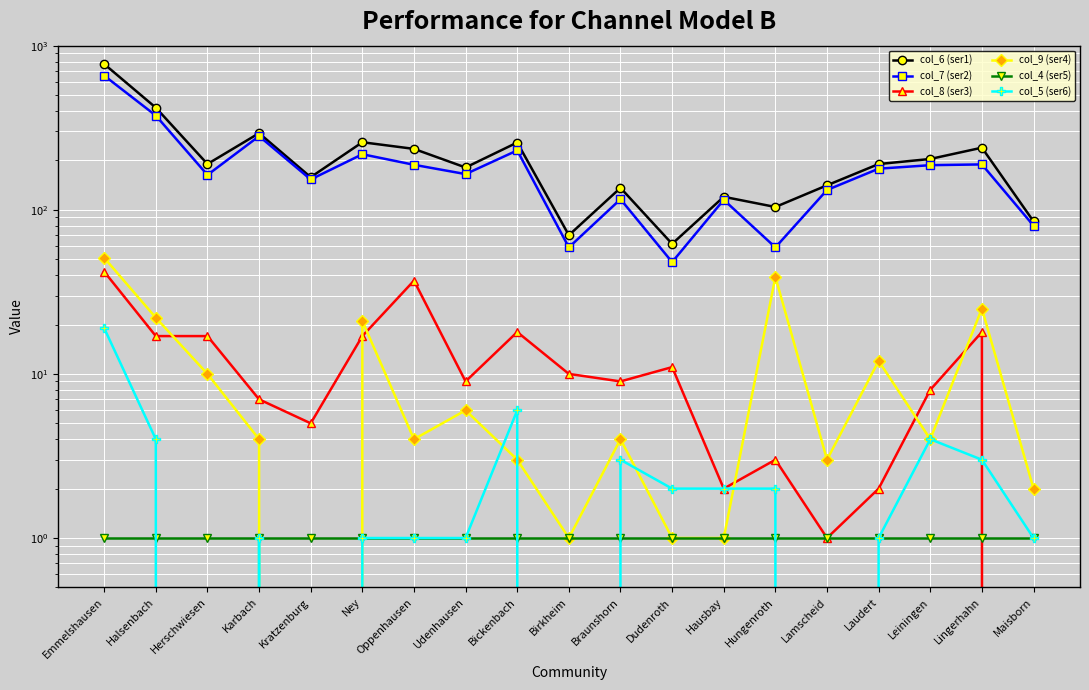

What position from the right is Lamscheid?

5